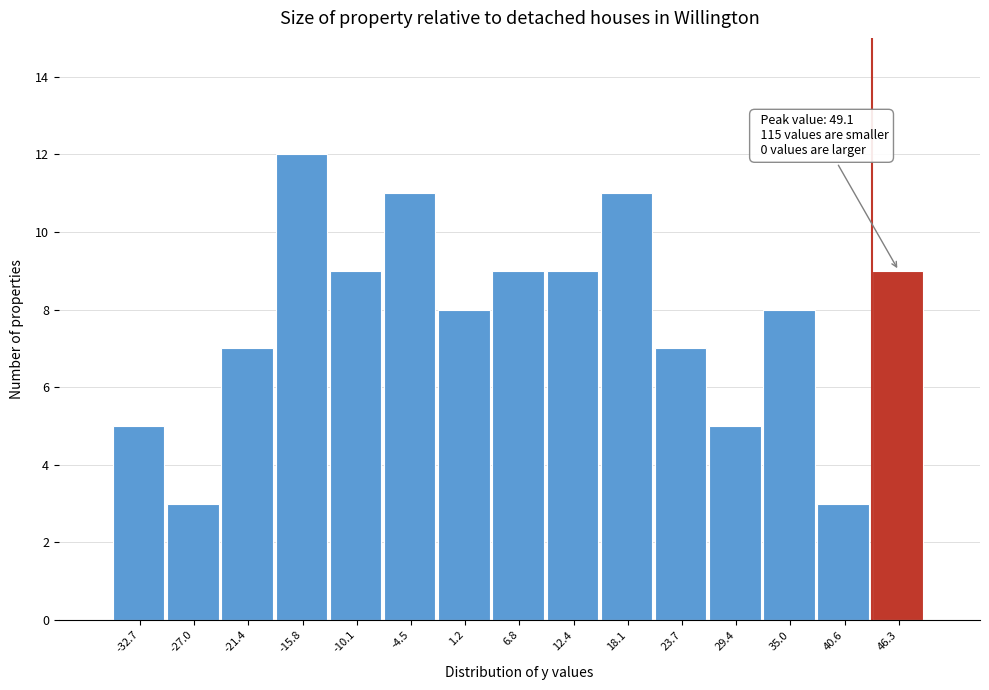

Over which range of the x-axis is the bar tallest?

-19 to -13